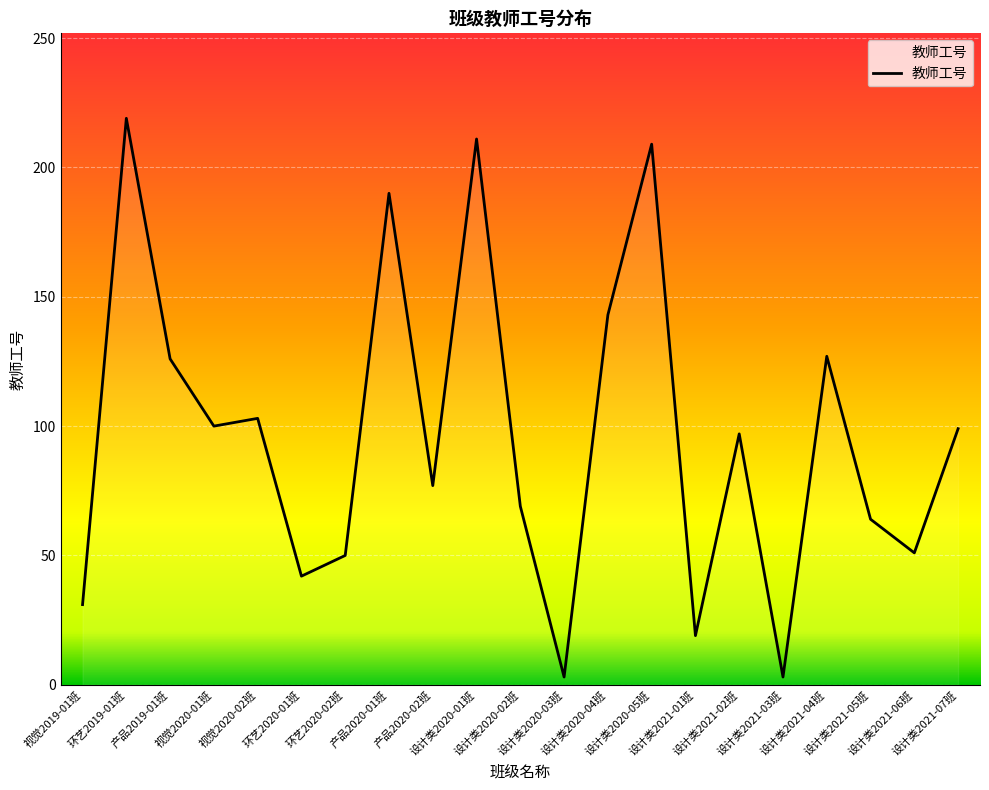

What is the minimum value shown in the chart?

3